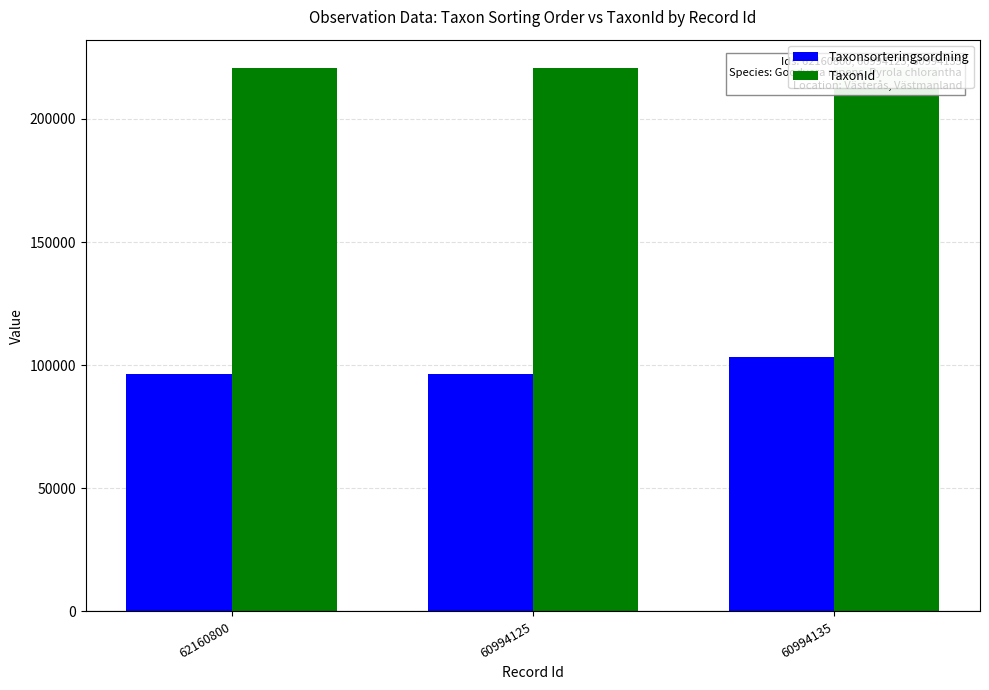

What value does the TaxonId series have at 60994135, to the nearest 50?

221150